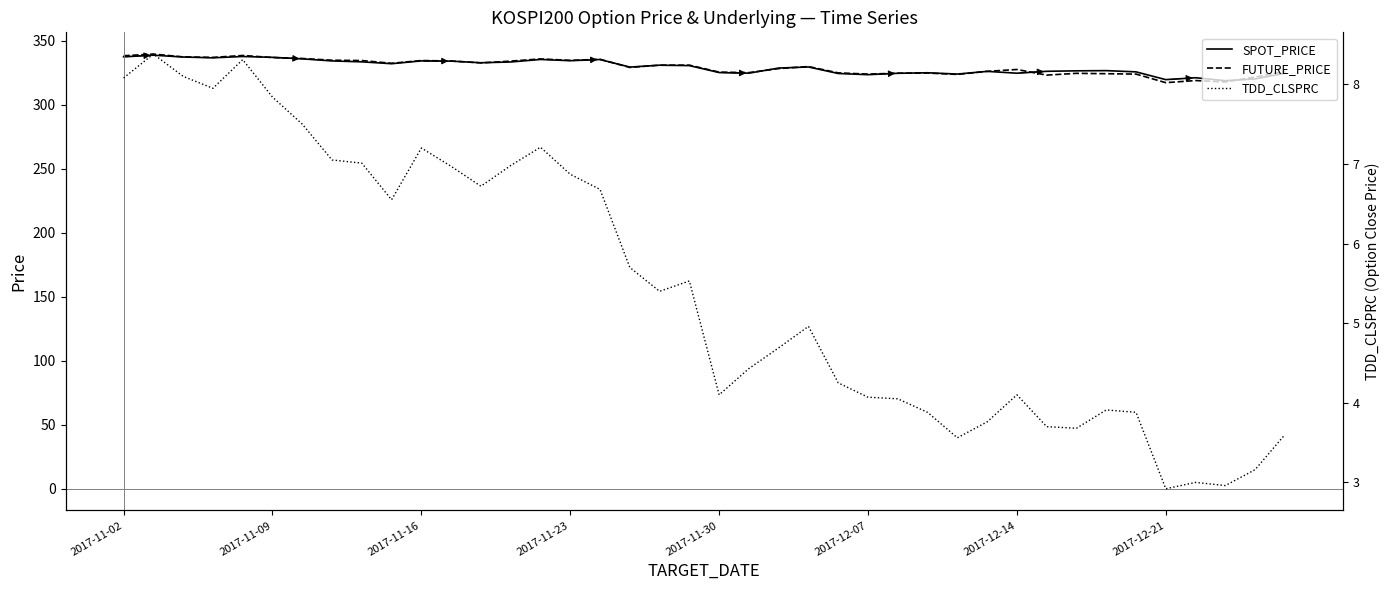

What is the minimum value for SPOT_PRICE?

318.9